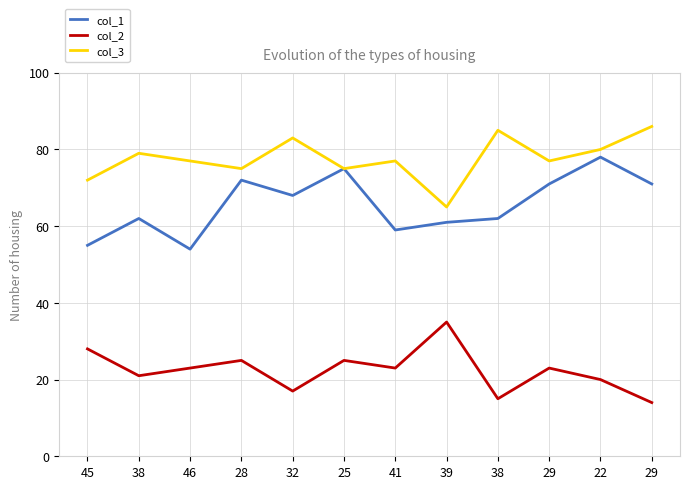

At which label is col_2 closest to 24?

46